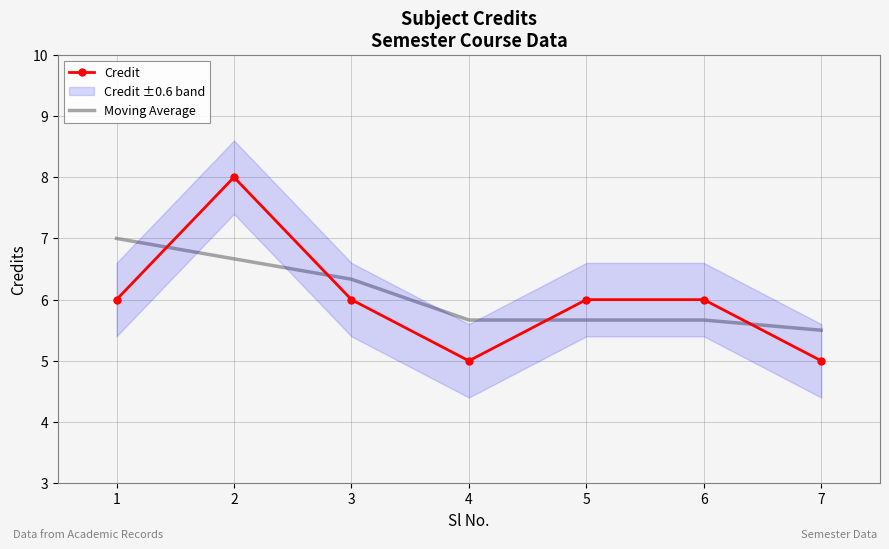

True or false: Moving Average has a value of 9.1 at 7.

False